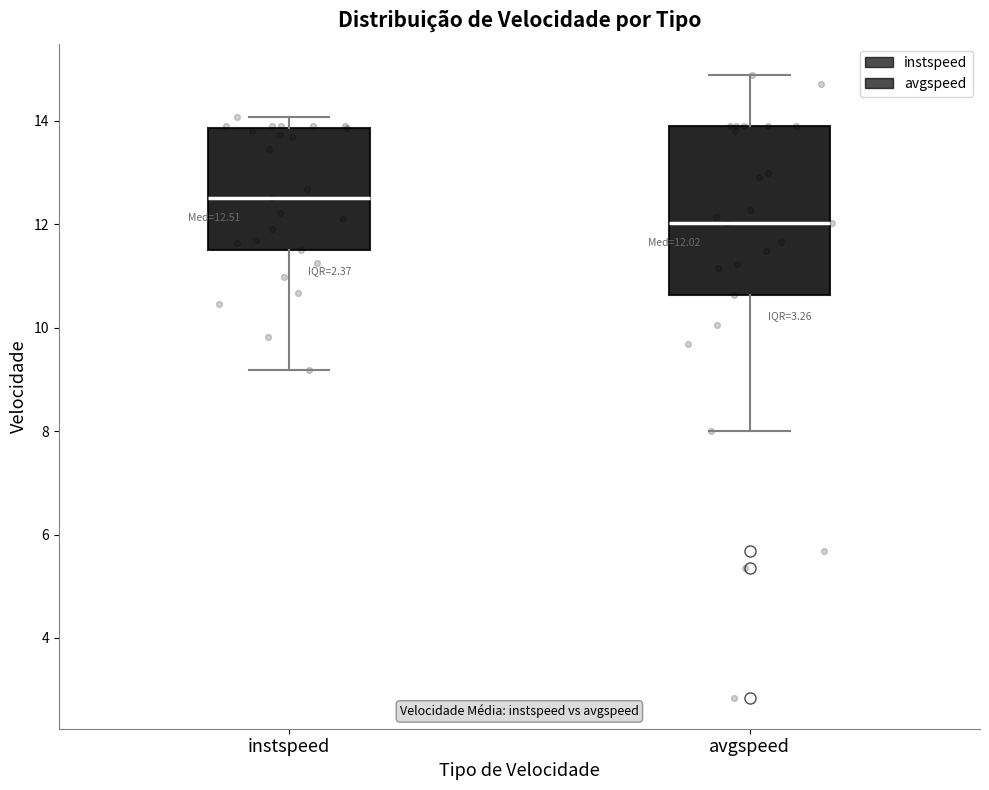

Which box is the tallest, from its lower edge to its upper edge?

avgspeed